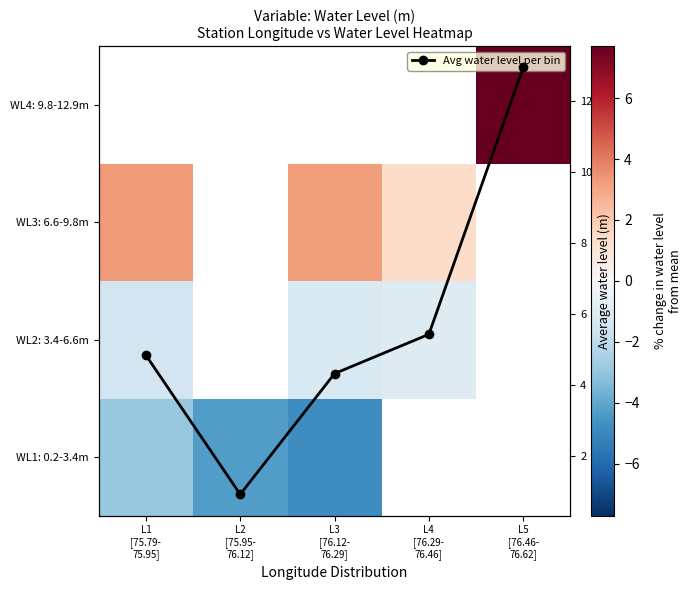

What is the highest value of the WL3: 6.6-9.8m series?

3.3